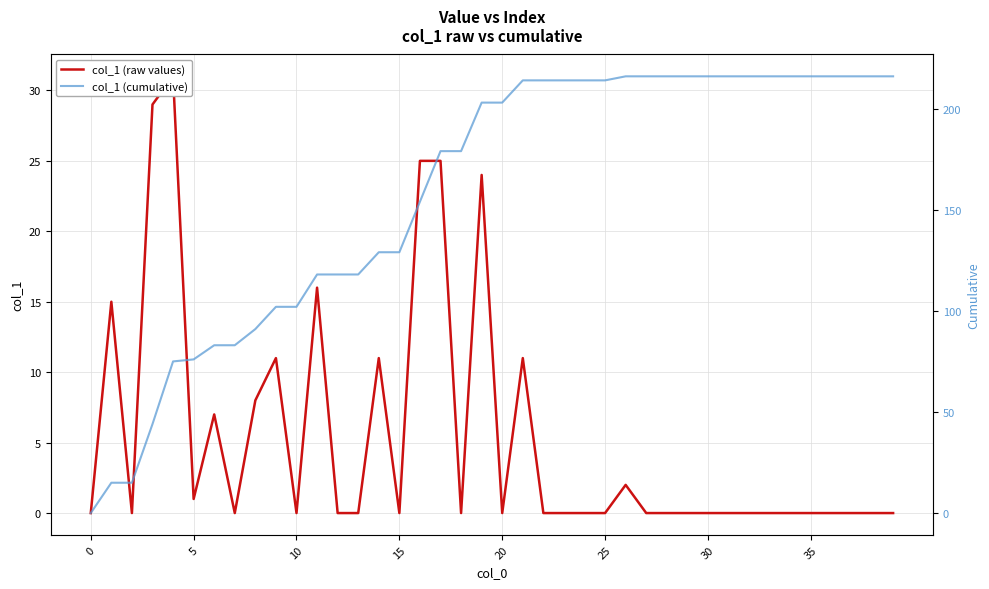

What is the label of the 40th point from the left?

39